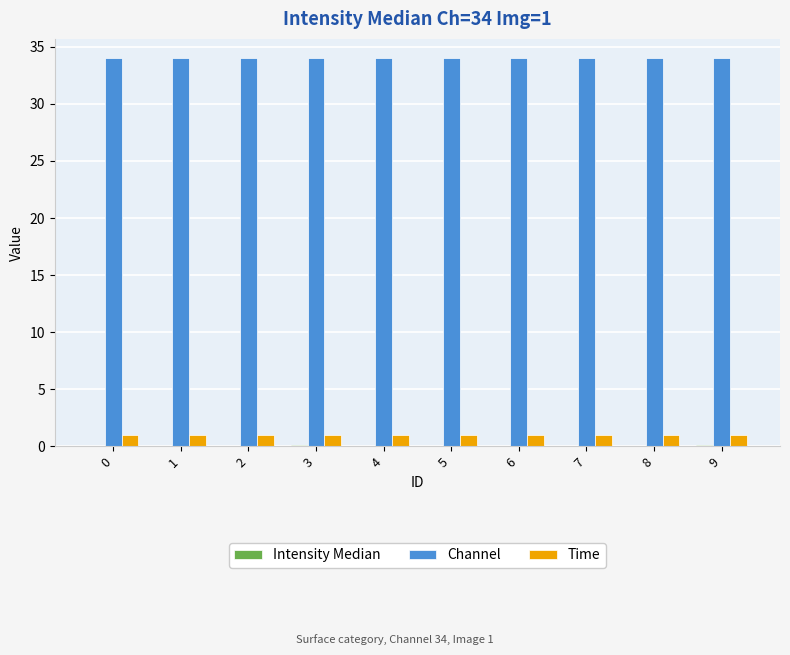

Which series has the largest total across all categories?

Channel